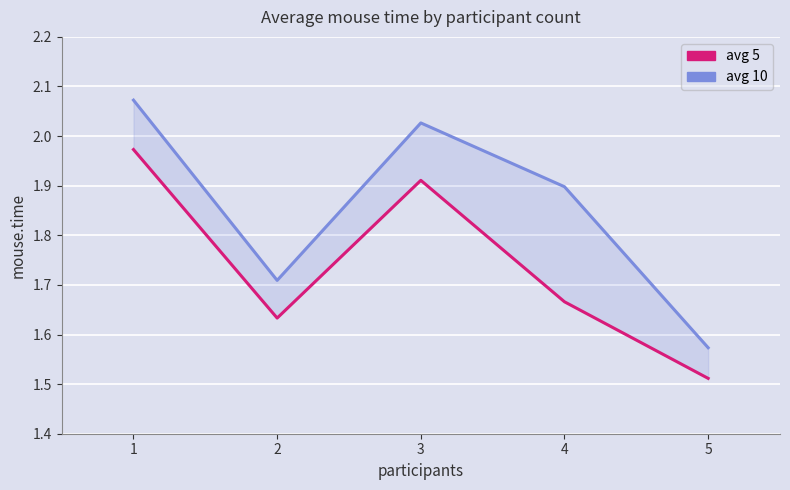

True or false: avg 5 and avg 10 intersect in this chart.

False